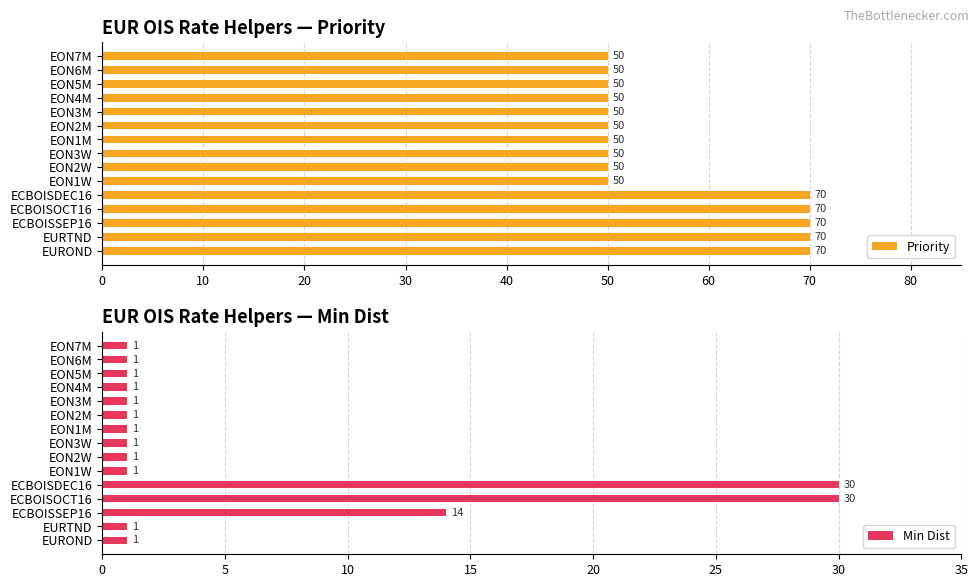

Count the Priority values in the range 50 to 70.

15